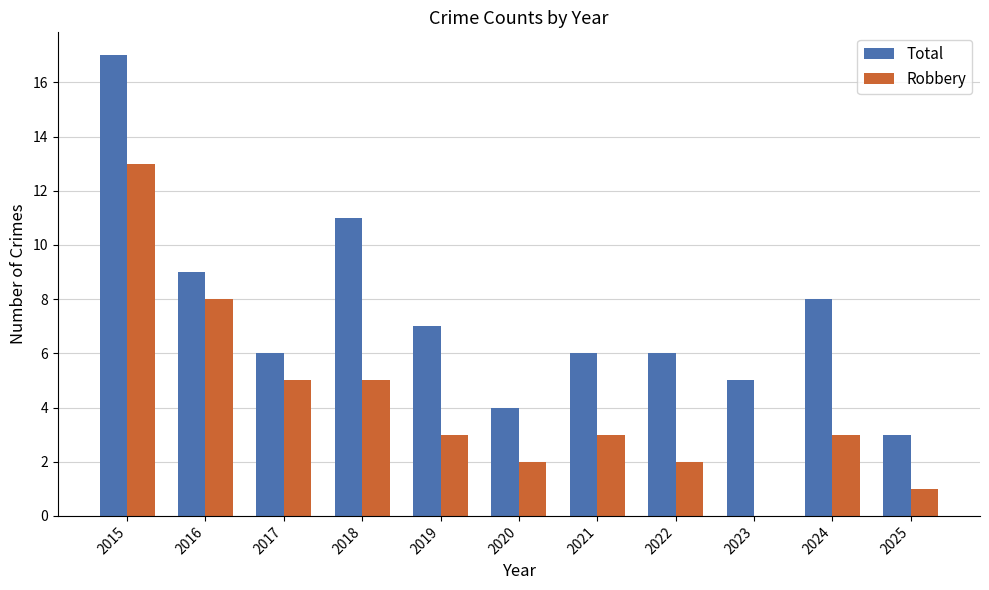

What is the sum of all Total values?

82